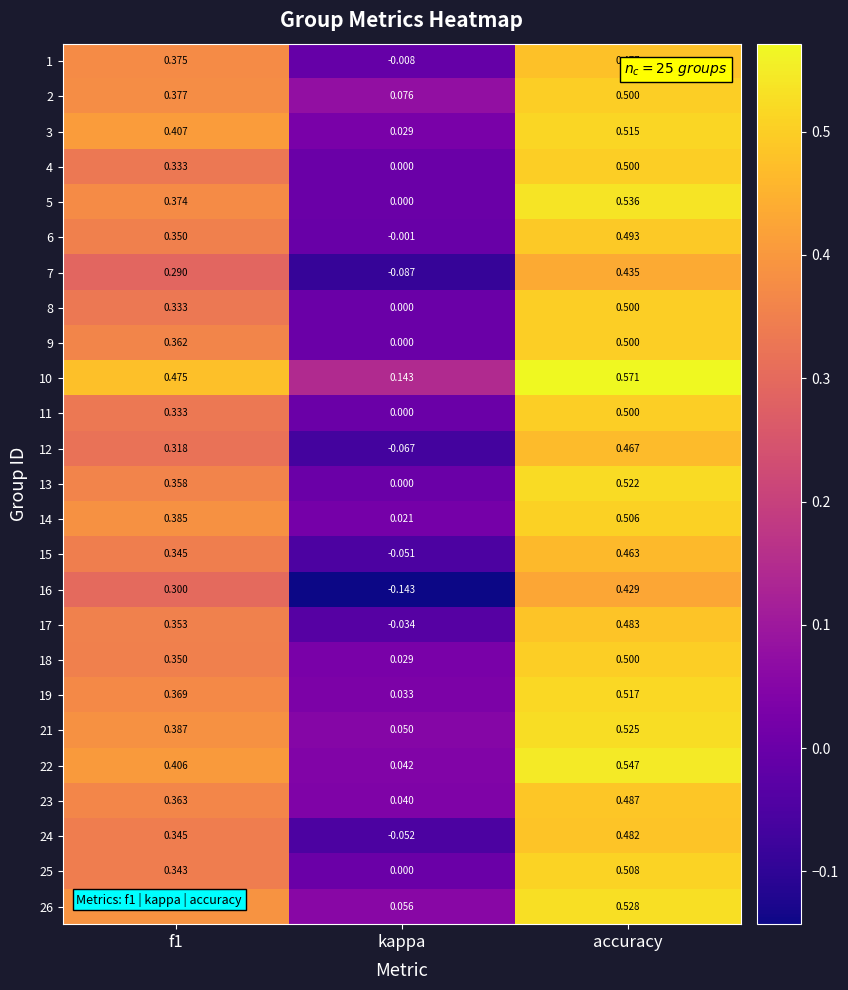

At which category is the sum across all series the highest?

accuracy